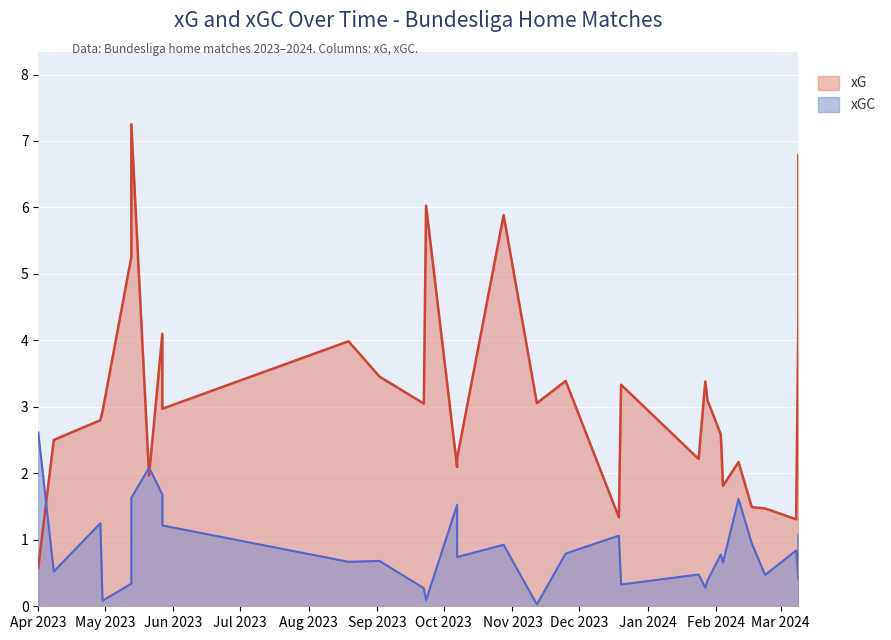

What are all the series names shown in the legend?

xG, xGC